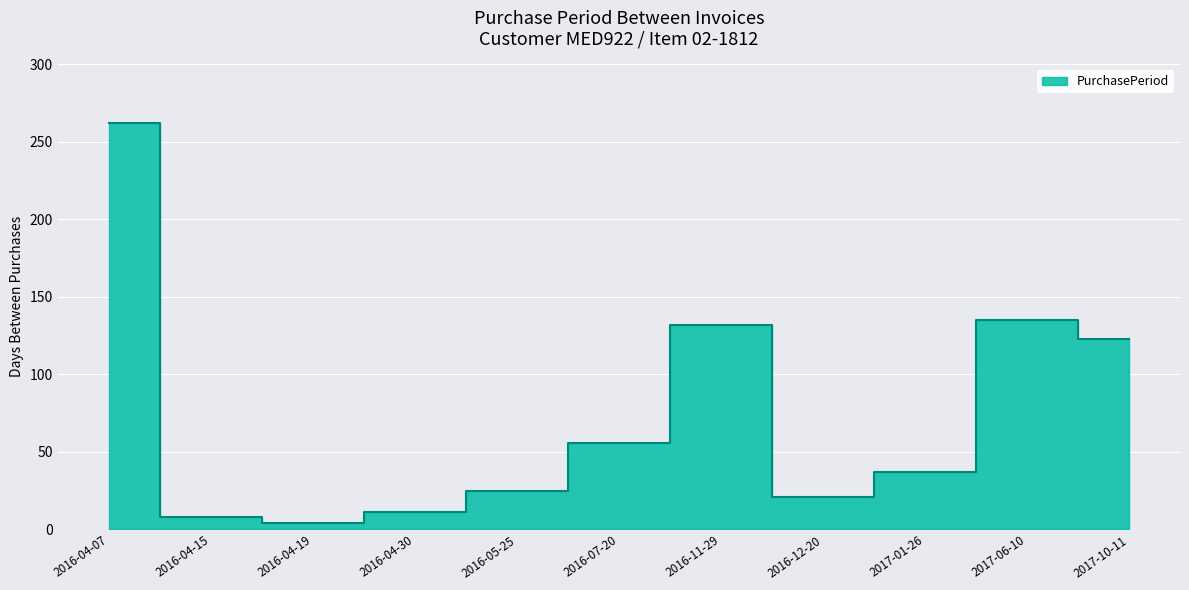

The chart shows a value of 21 at 2016-12-20. True or false?

True